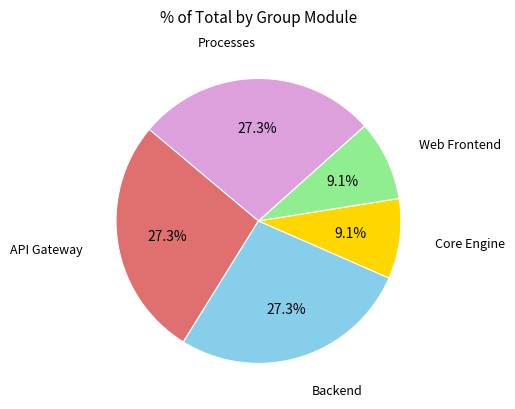

Is there any slice that represents more than half of the pie?

No